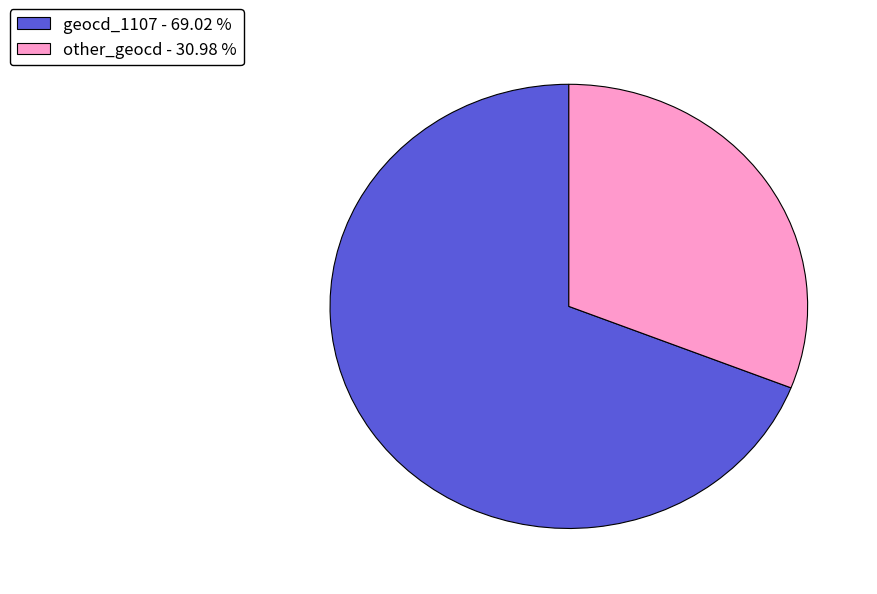

Does geocd_1107 - 69.02 % represent more than half of the total?

Yes